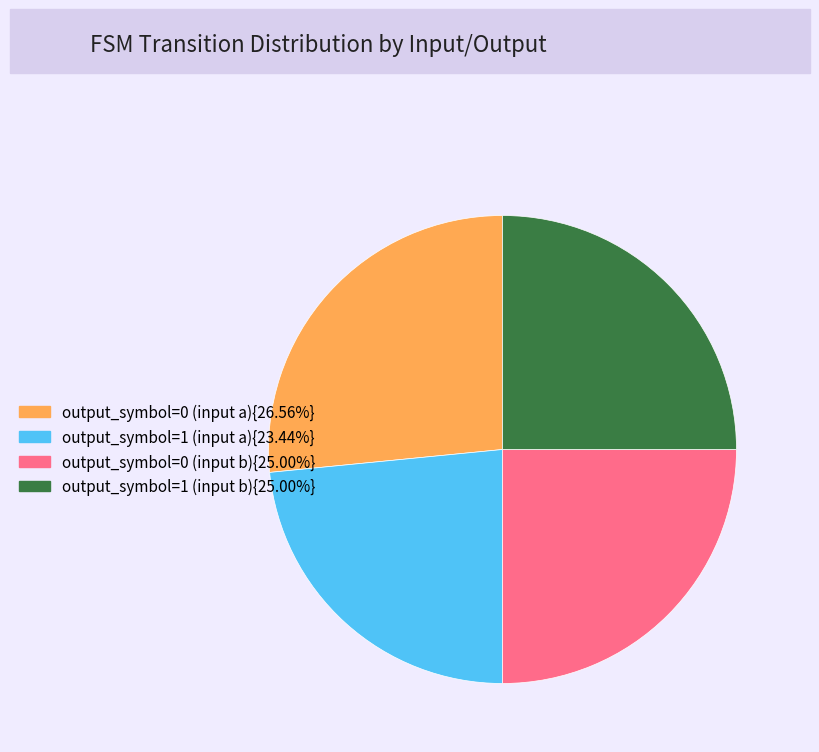

Is there any slice that represents more than half of the pie?

No